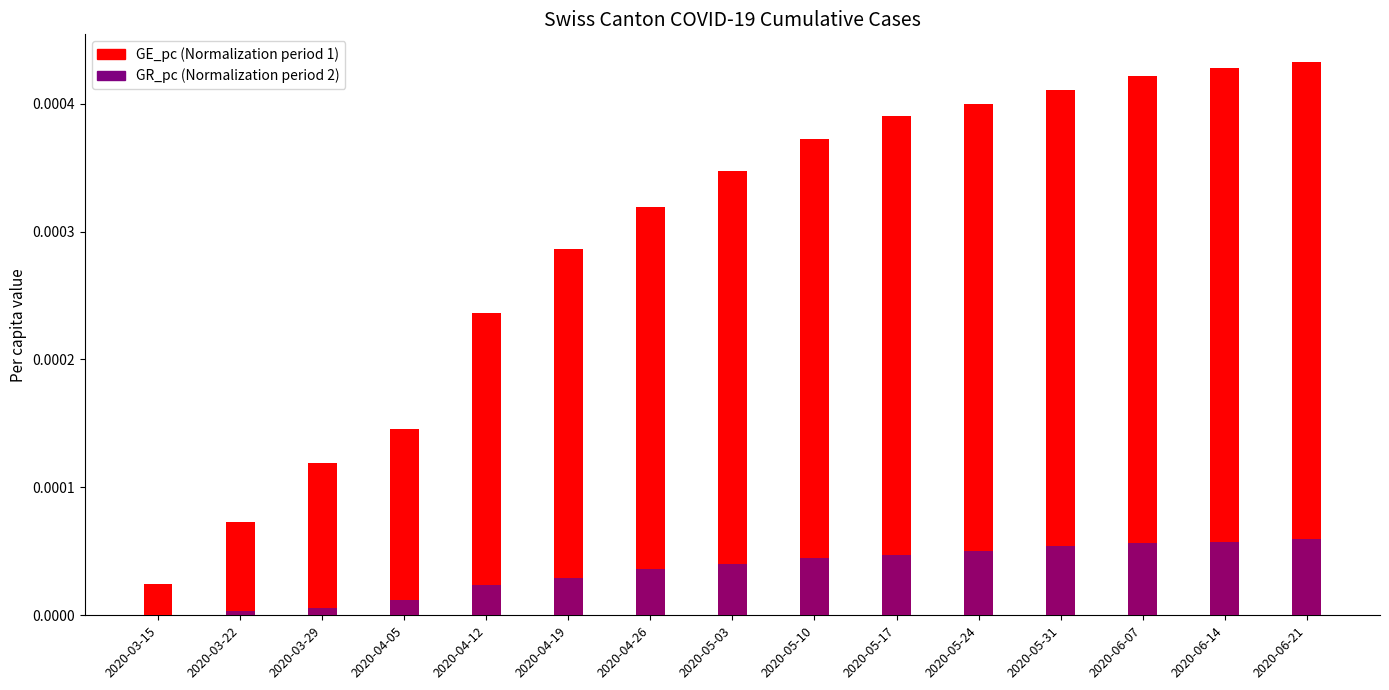

Which series has the largest total across all categories?

GE_pc (Geneva per capita)